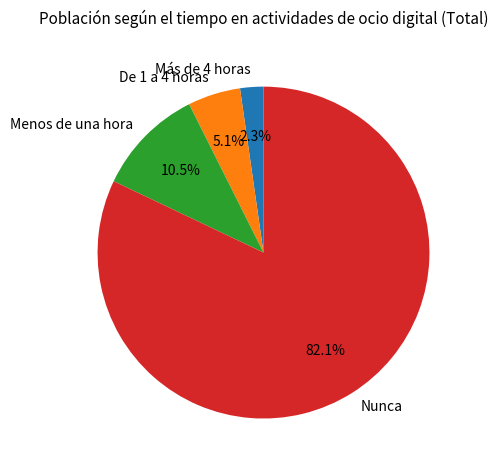

Do Más de 4 horas and Menos de una hora together represent more than half of the pie?

No